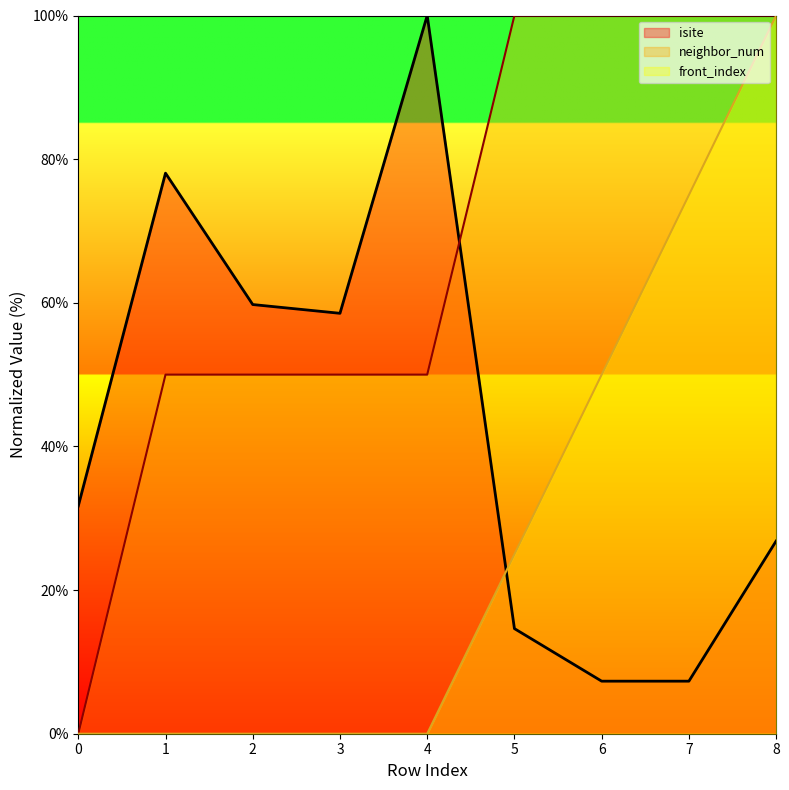

At which label is isite closest to 53?

3